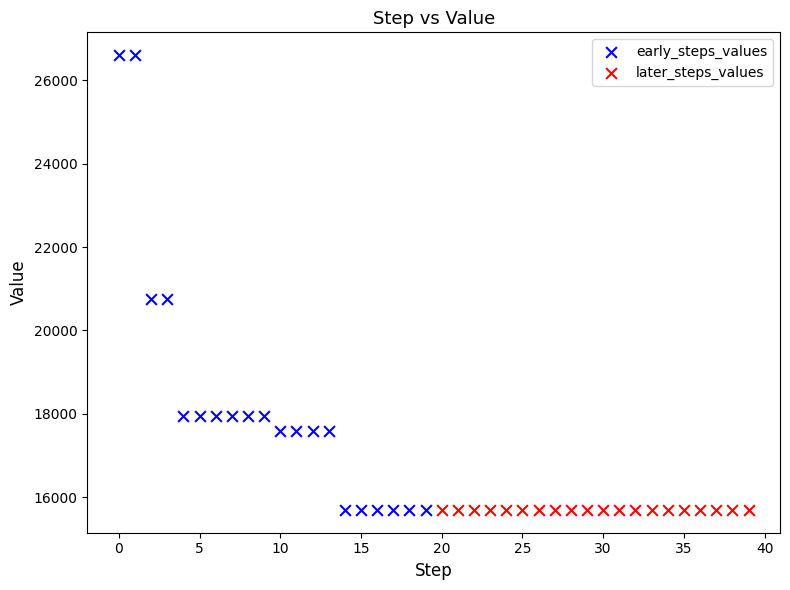

Which series contains the highest Y value?

early_steps_values